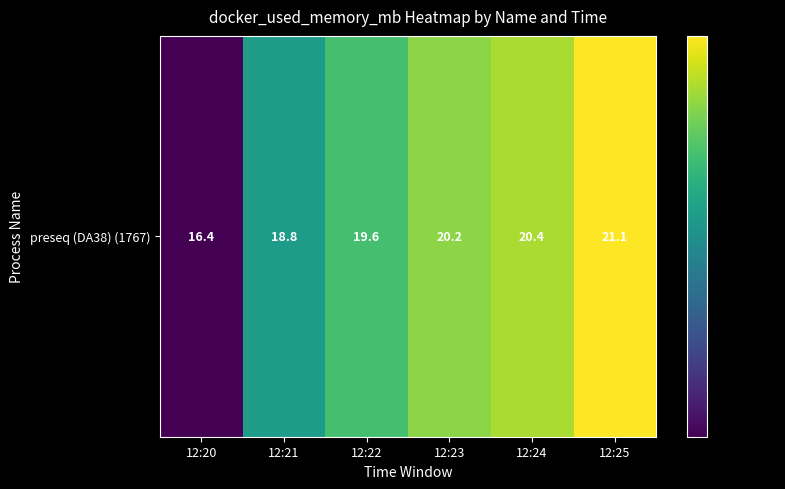

Rank the categories by value from lowest to highest.

12:20, 12:21, 12:22, 12:23, 12:24, 12:25